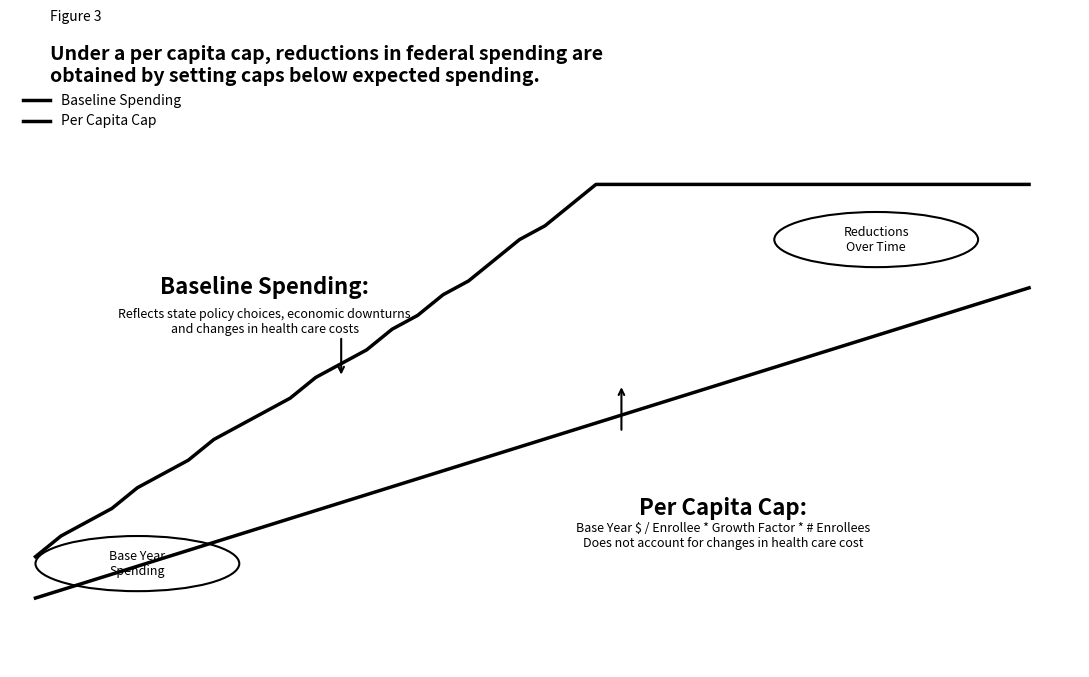

Reading left to right, list all the values displayed in this chart.

Baseline Spending: 76.0	79.0	81.0	83.0	86.0	88.0	90.0	93.0	95.0	97.0	99.0	102.0	104.0	106.0	109.0	111.0	114.0	116.0	119.0	122.0	124.0	127.0	130.0	130.0	130.0	130.0	130.0	130.0	130.0	130.0	130.0	130.0	130.0	130.0	130.0	130.0	130.0	130.0	130.0	130.0
Per Capita Cap: 70.0	71.2	72.3	73.5	74.6	75.8	76.9	78.1	79.2	80.4	81.5	82.7	83.8	85.0	86.2	87.3	88.5	89.6	90.8	91.9	93.1	94.2	95.4	96.5	97.7	98.8	100.0	101.2	102.3	103.5	104.6	105.8	106.9	108.1	109.2	110.4	111.5	112.7	113.8	115.0